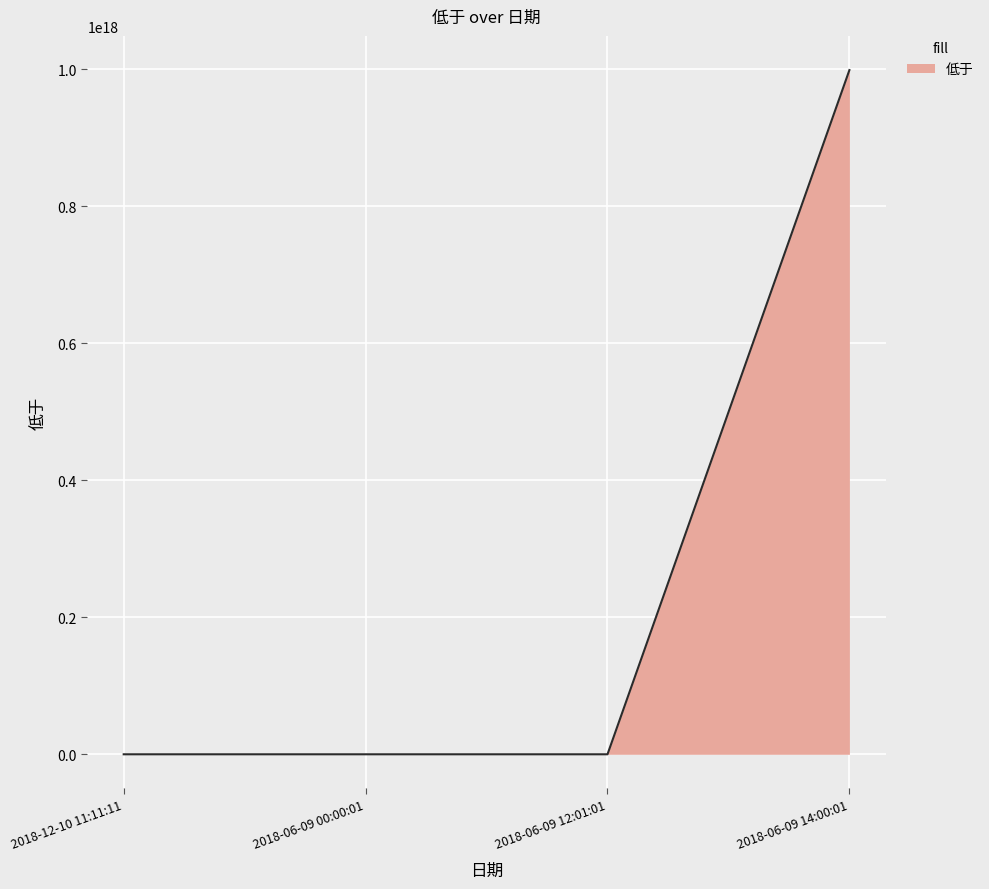

True or false: the data has more than 2 interior local peaks.

False